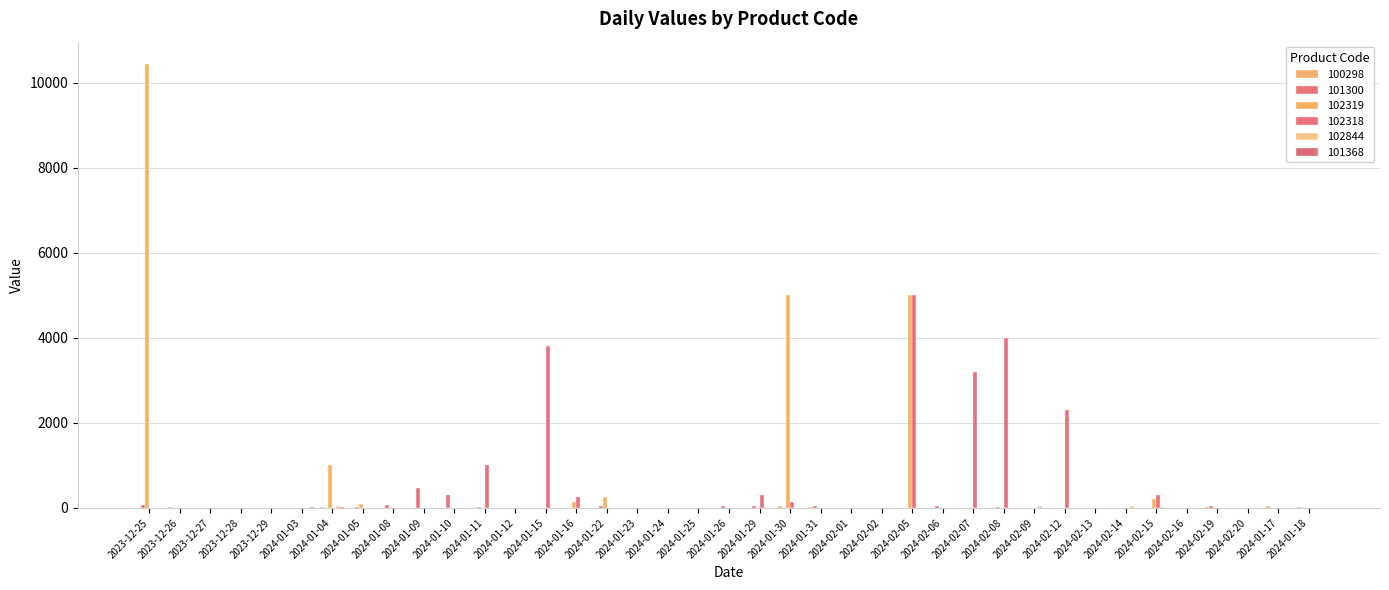

What is the difference between the second highest and minimum values in the 101300 series?

303